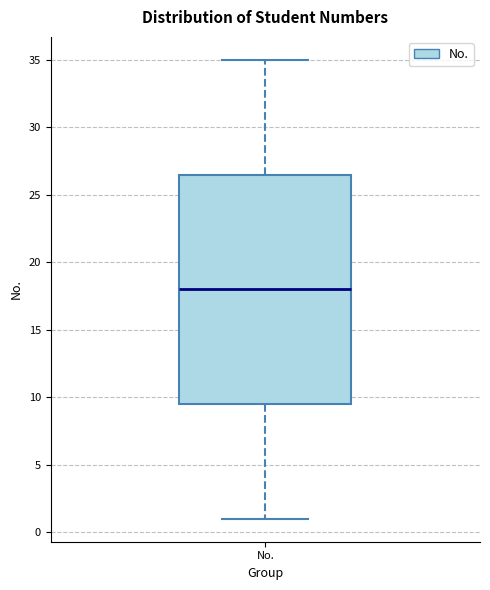

Transcribe this box plot: give where the median line is, the range the box spans, and where the two whiskers end, as read against the y-axis. The values are not printed on the chart, so give them approximately, as read against the axis.

median 18.0, box 9.5 to 26.5, whiskers 1.0 to 35.0